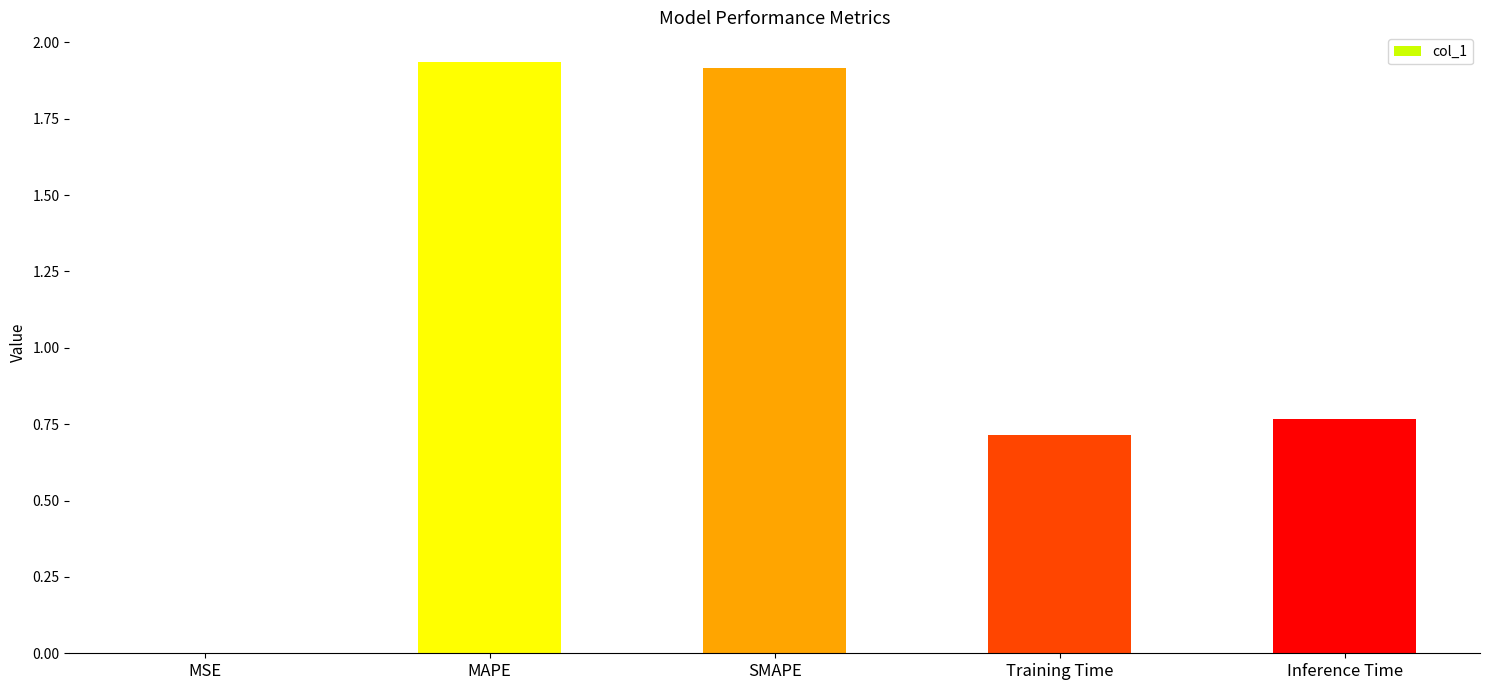

What is the change in value from Training Time to Inference Time?

+0.1